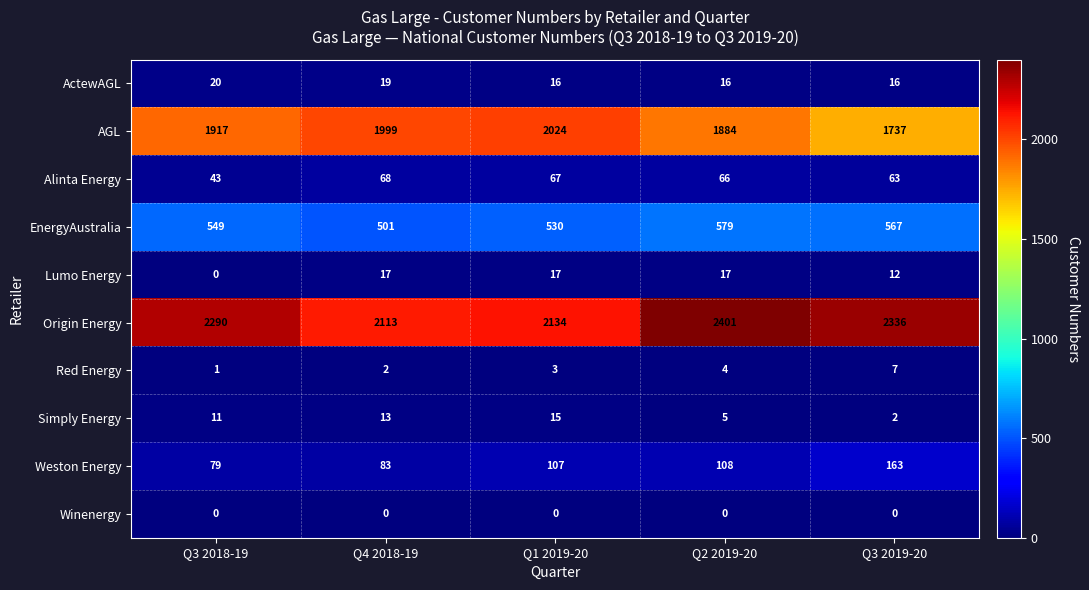

What is the highest value of the EnergyAustralia series?

579